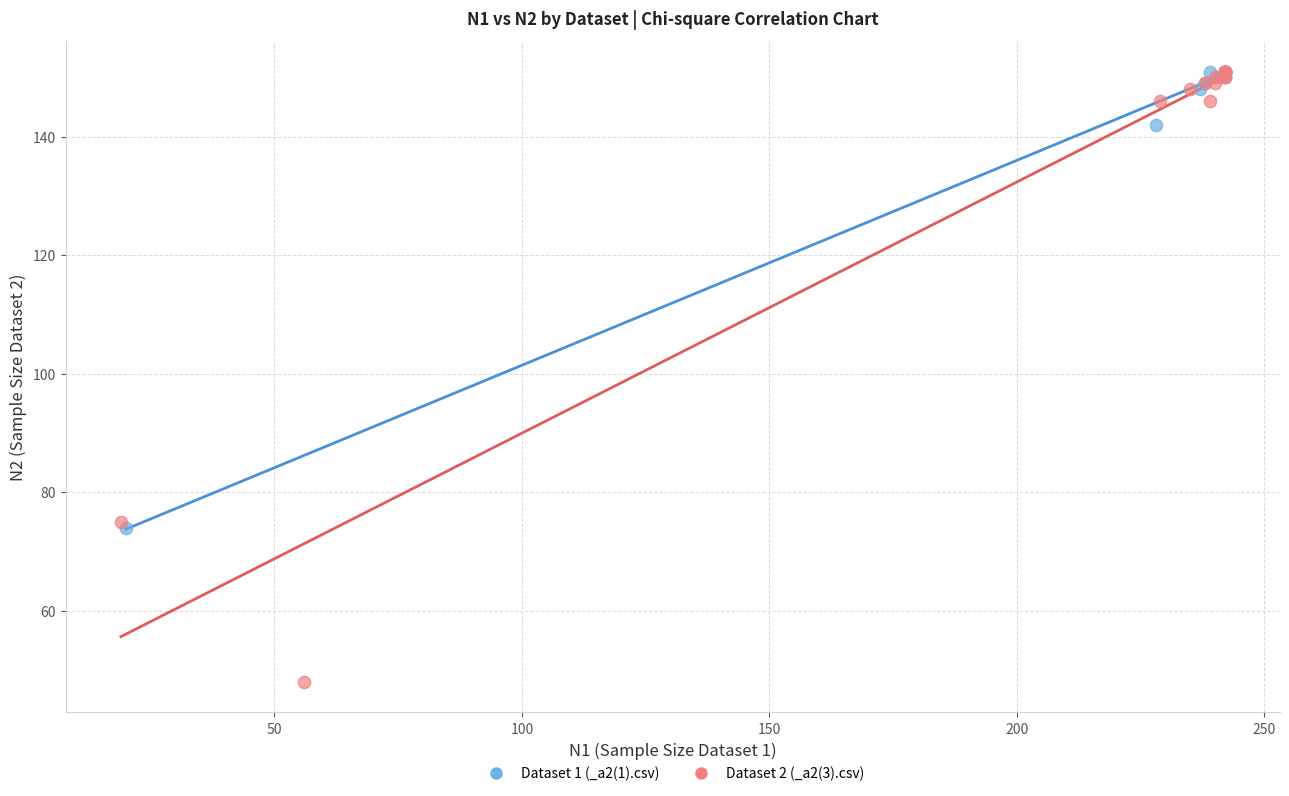

What are all the series names shown in the legend?

Dataset 1 (_a2(1).csv), Dataset 2 (_a2(3).csv)